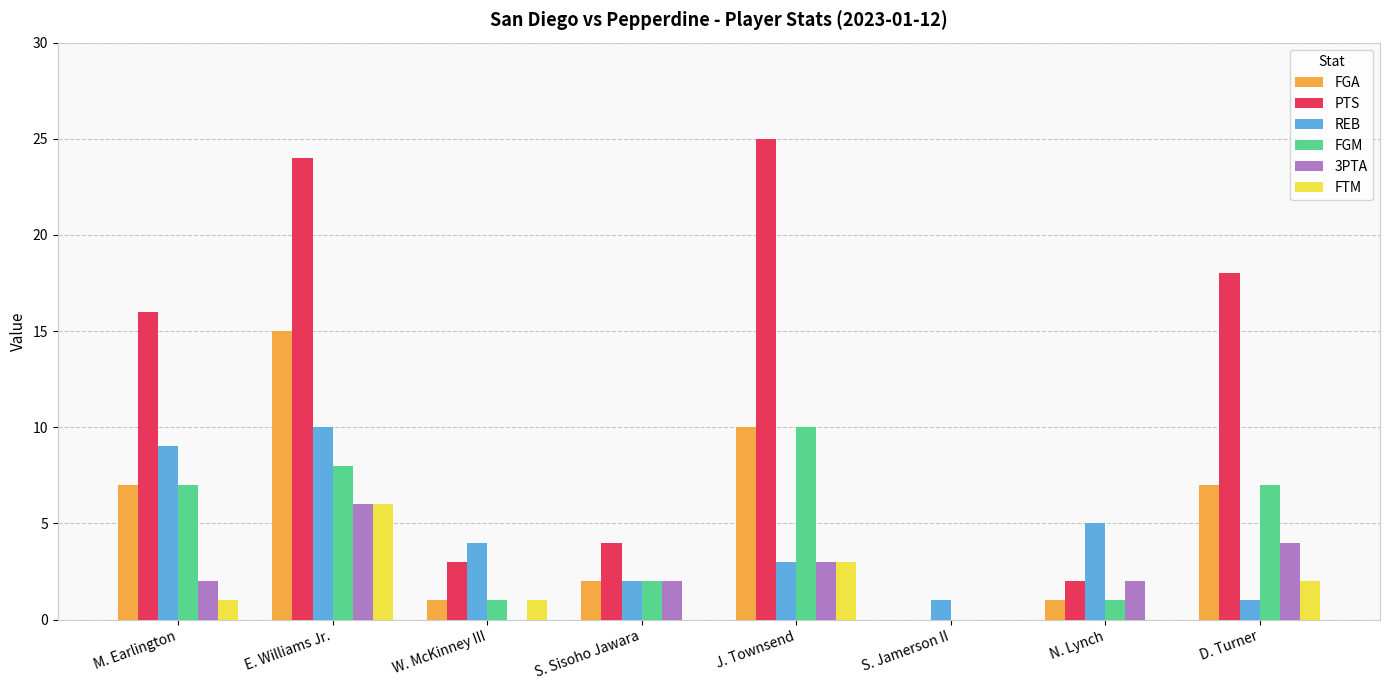

Which series changed the most between S. Sisoho Jawara and J. Townsend?

PTS